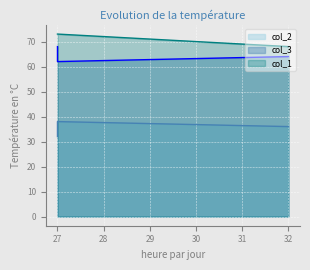

Reading right to left, transcribe all the data shown in this chart.

col_2: 32=64	27=62	27=68
col_3: 32=36	27=38	27=32
col_1: 32=68	27=73	27=73